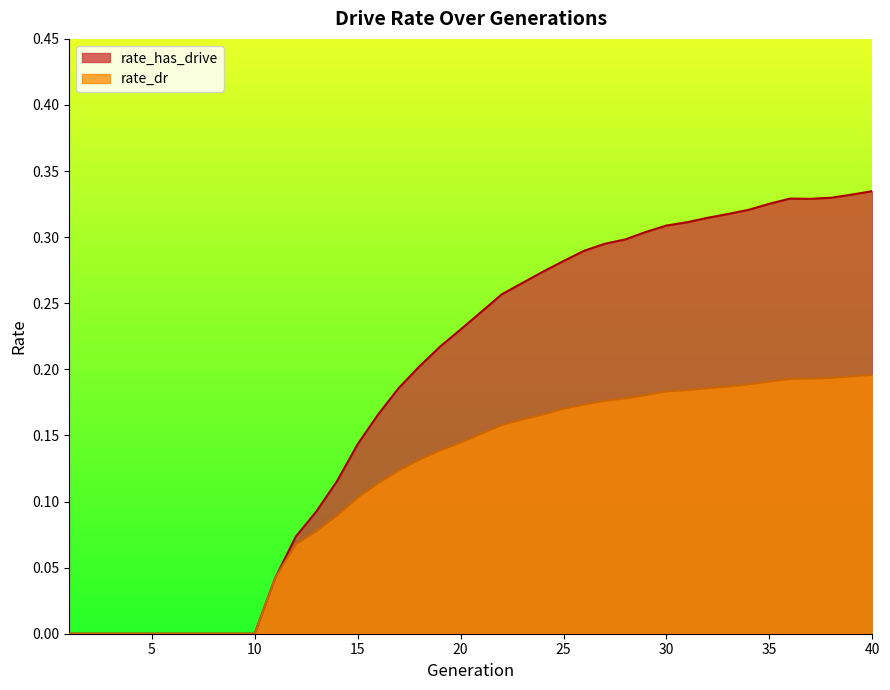

Between 19 and 36, which series saw the biggest shift?

rate_has_drive